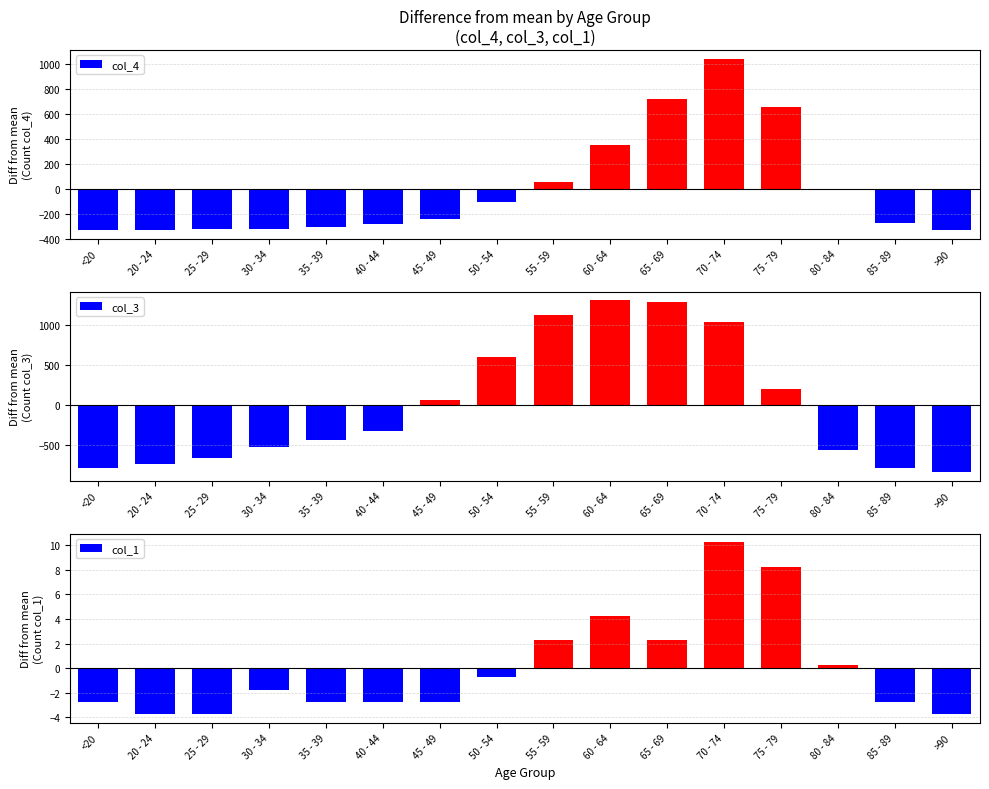

At which category does the chart reach its peak across all series?

60 - 64